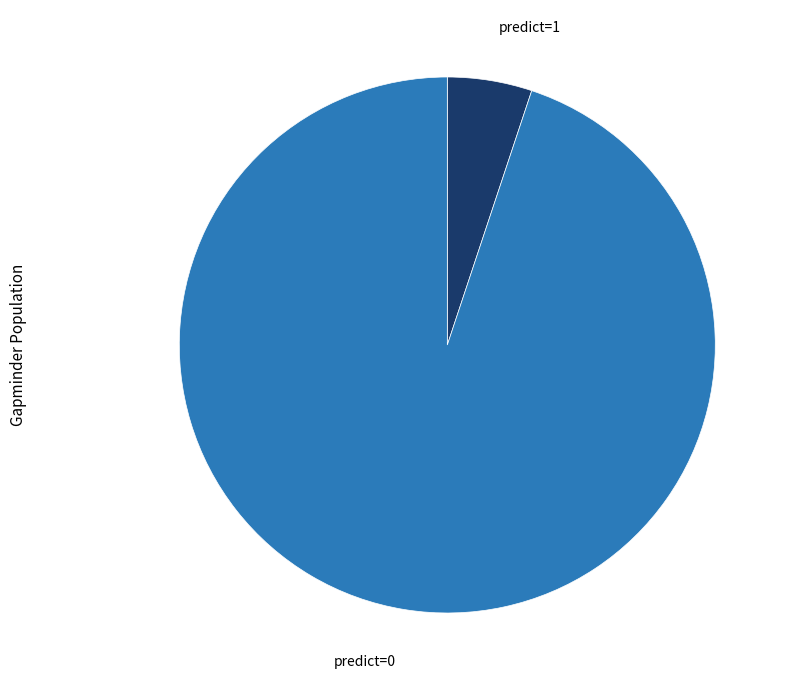

What is the majority slice?

predict=0